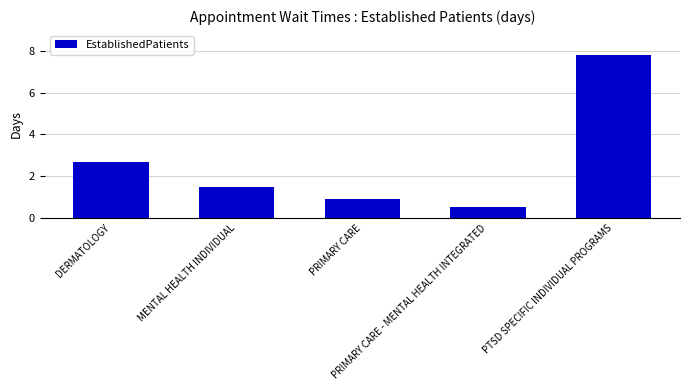

Rank the categories by value from lowest to highest.

PRIMARY CARE - MENTAL HEALTH INTEGRATED, PRIMARY CARE, MENTAL HEALTH INDIVIDUAL, DERMATOLOGY, PTSD SPECIFIC INDIVIDUAL PROGRAMS